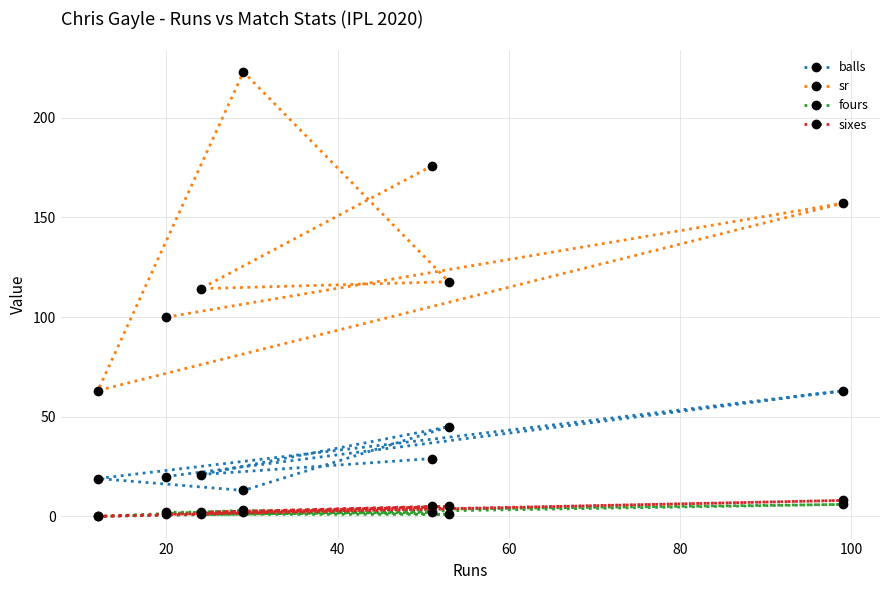

What are all the series names shown in the legend?

balls, sr, fours, sixes